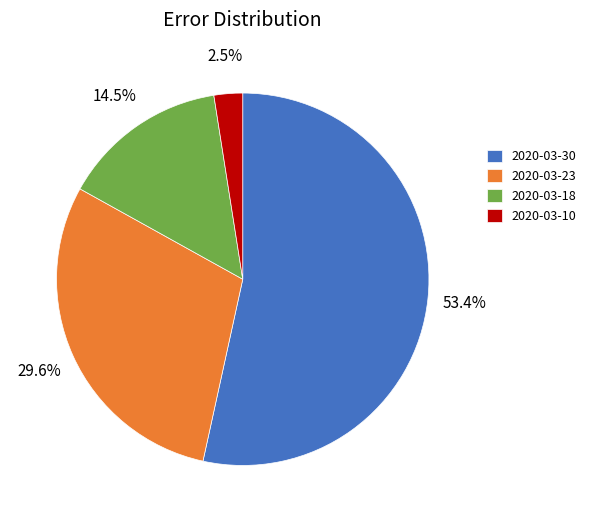

Which slice is the smallest?

2020-03-10